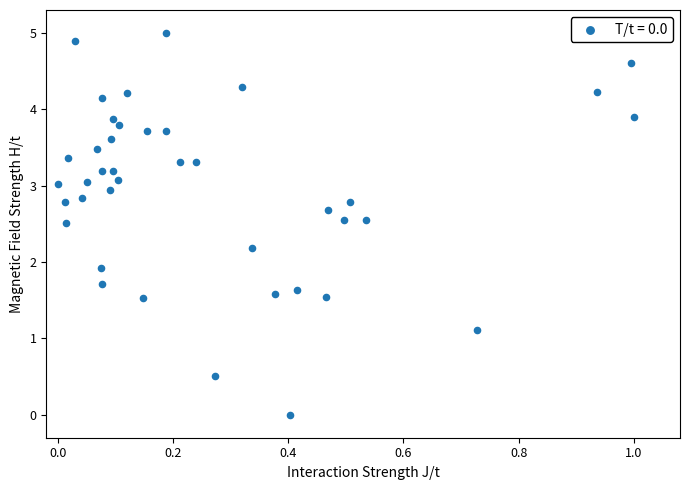

What Y value in the scatter plot is closest to 2?

1.9